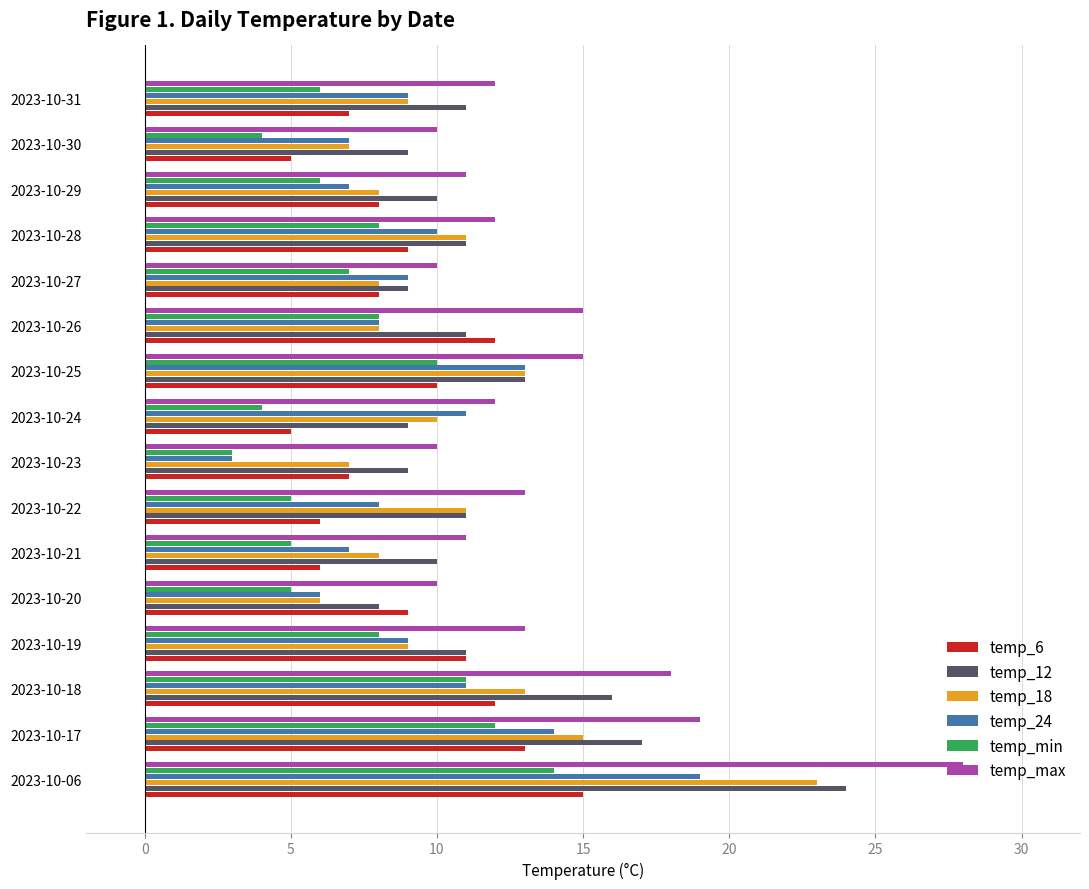

What are all the series names shown in the legend?

temp_6, temp_12, temp_18, temp_24, temp_min, temp_max